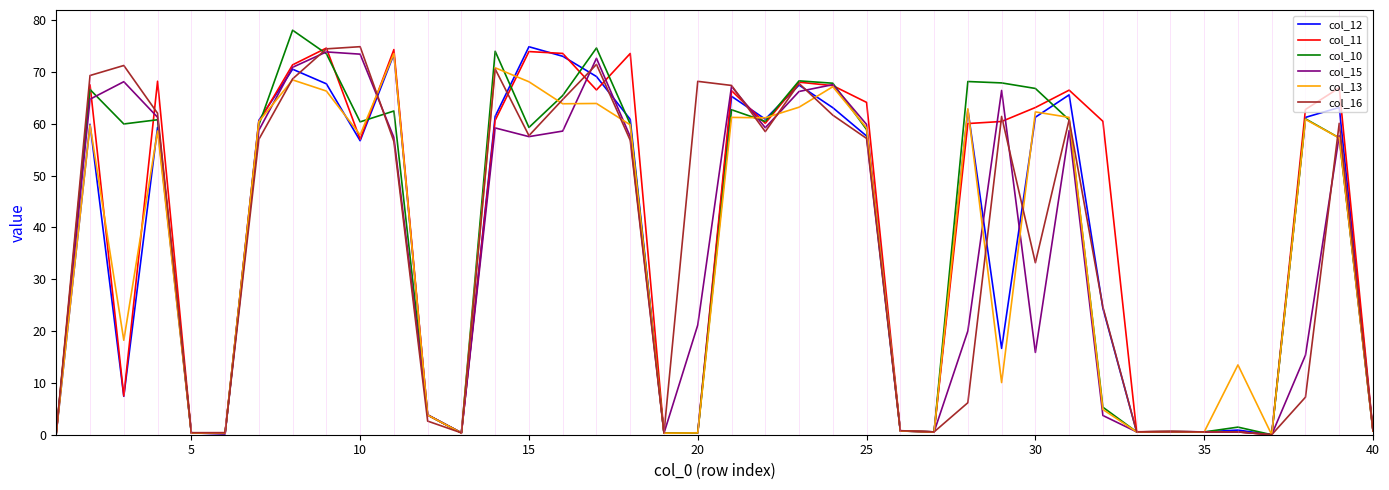

What is the highest value of the col_10 series?

78.0